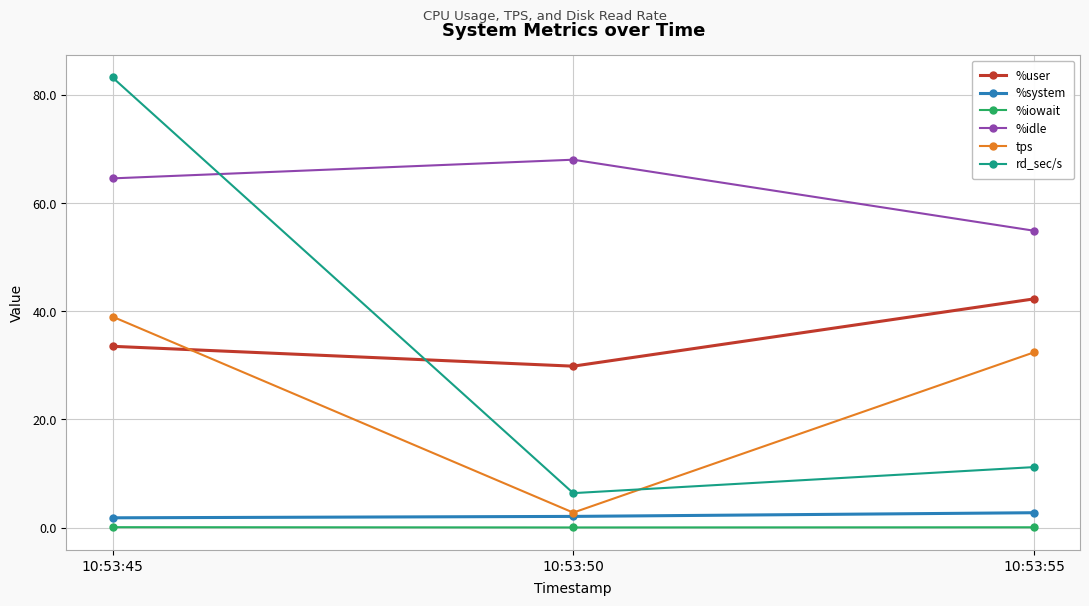

At which category is the sum across all series the highest?

10:53:45